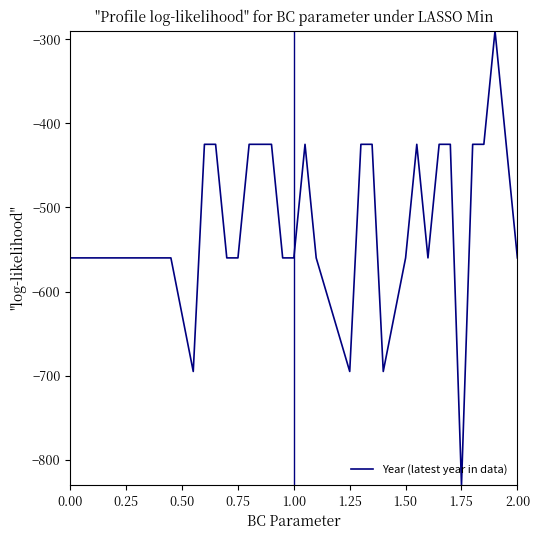

What is the maximum value shown in the chart?

-290